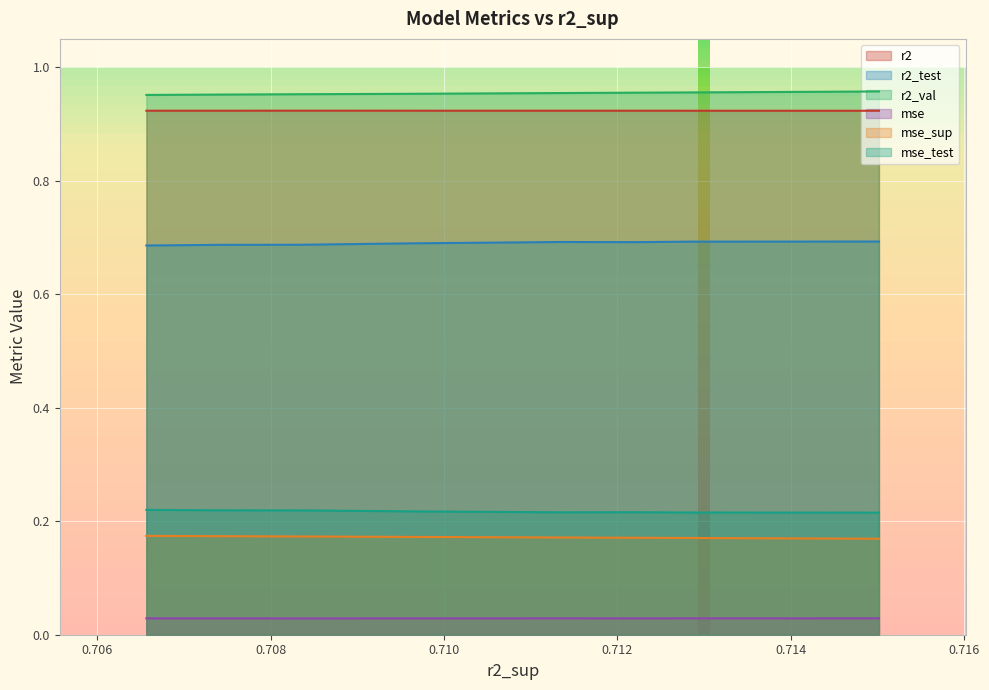

Reading left to right, list all the values displayed in this chart.

r2: model_1_22_0=0.9	model_1_22_1=0.9	model_1_22_2=0.9	model_1_22_3=0.9	model_1_22_4=0.9	model_1_22_5=0.9	model_1_22_6=0.9	model_1_22_7=0.9	model_1_22_8=0.9	model_1_22_9=0.9
r2_test: model_1_22_0=0.7	model_1_22_1=0.7	model_1_22_2=0.7	model_1_22_3=0.7	model_1_22_4=0.7	model_1_22_5=0.7	model_1_22_6=0.7	model_1_22_7=0.7	model_1_22_8=0.7	model_1_22_9=0.7
r2_val: model_1_22_0=1.0	model_1_22_1=1.0	model_1_22_2=1.0	model_1_22_3=1.0	model_1_22_4=1.0	model_1_22_5=1.0	model_1_22_6=1.0	model_1_22_7=1.0	model_1_22_8=1.0	model_1_22_9=1.0
mse: model_1_22_0=0.0	model_1_22_1=0.0	model_1_22_2=0.0	model_1_22_3=0.0	model_1_22_4=0.0	model_1_22_5=0.0	model_1_22_6=0.0	model_1_22_7=0.0	model_1_22_8=0.0	model_1_22_9=0.0
mse_sup: model_1_22_0=0.2	model_1_22_1=0.2	model_1_22_2=0.2	model_1_22_3=0.2	model_1_22_4=0.2	model_1_22_5=0.2	model_1_22_6=0.2	model_1_22_7=0.2	model_1_22_8=0.2	model_1_22_9=0.2
mse_test: model_1_22_0=0.2	model_1_22_1=0.2	model_1_22_2=0.2	model_1_22_3=0.2	model_1_22_4=0.2	model_1_22_5=0.2	model_1_22_6=0.2	model_1_22_7=0.2	model_1_22_8=0.2	model_1_22_9=0.2